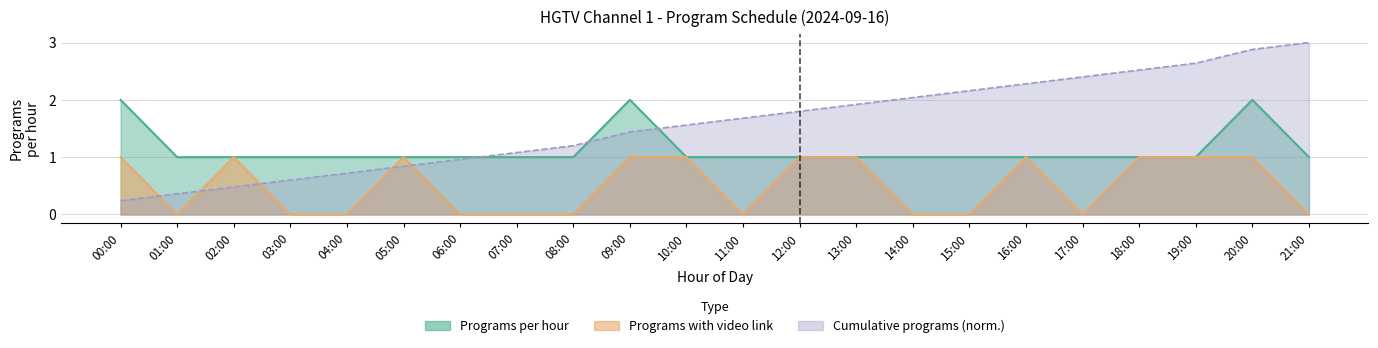

What is the label of the 16th point from the left?

15:00